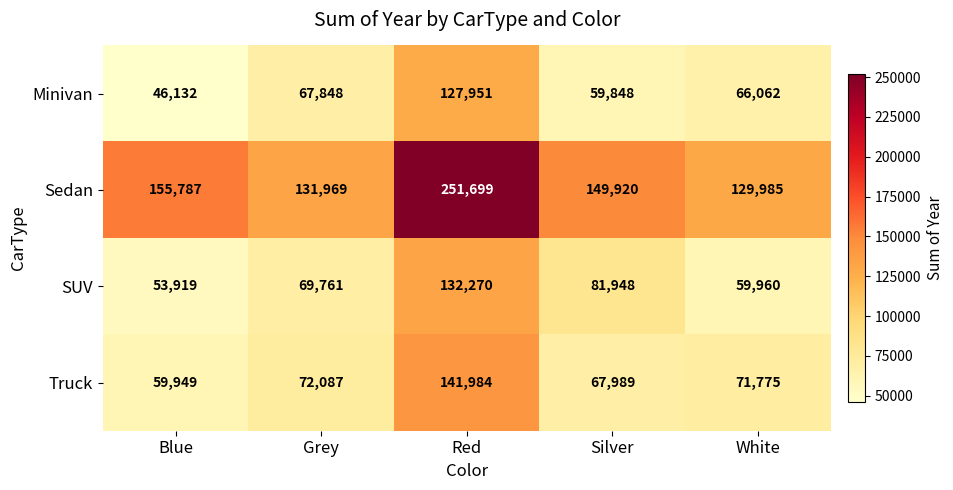

At how many categories does at least one series exceed 249388?

1